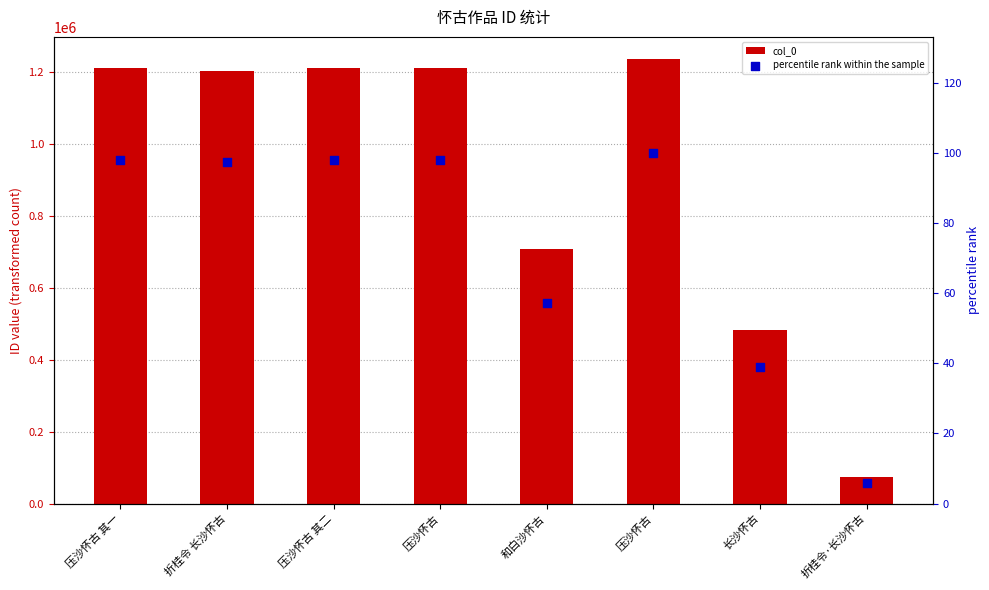

Which series contains the lowest Y value?

percentile rank within the sample